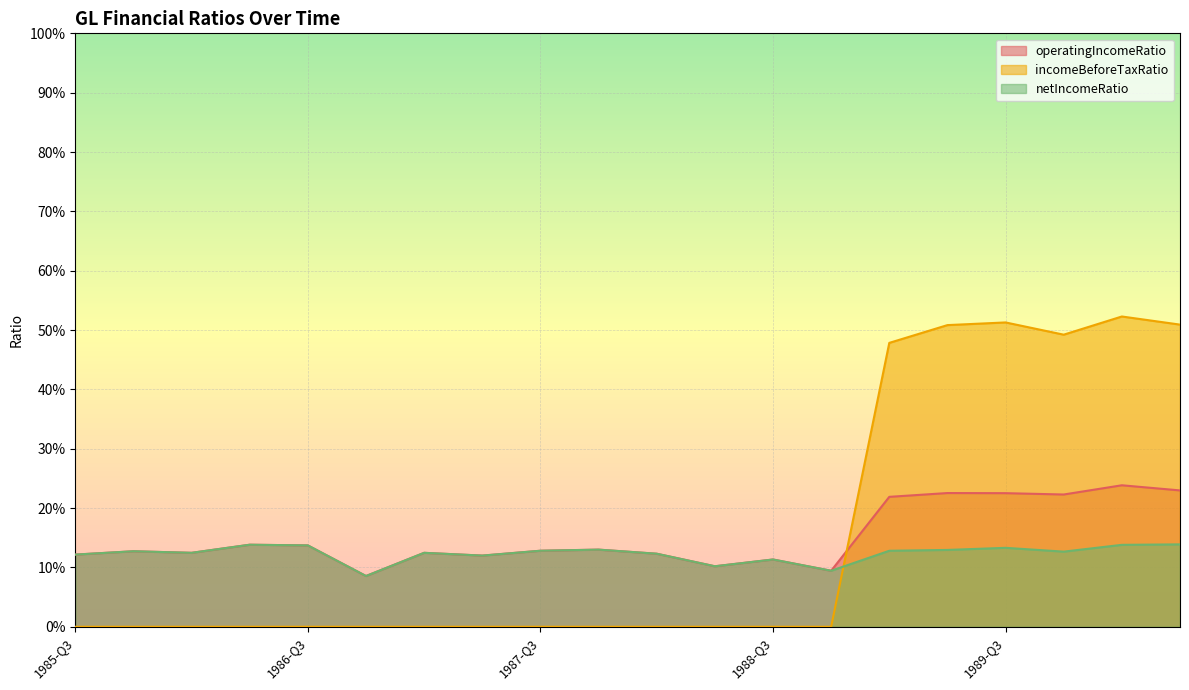

What position from the left is 1987-Q1?

7